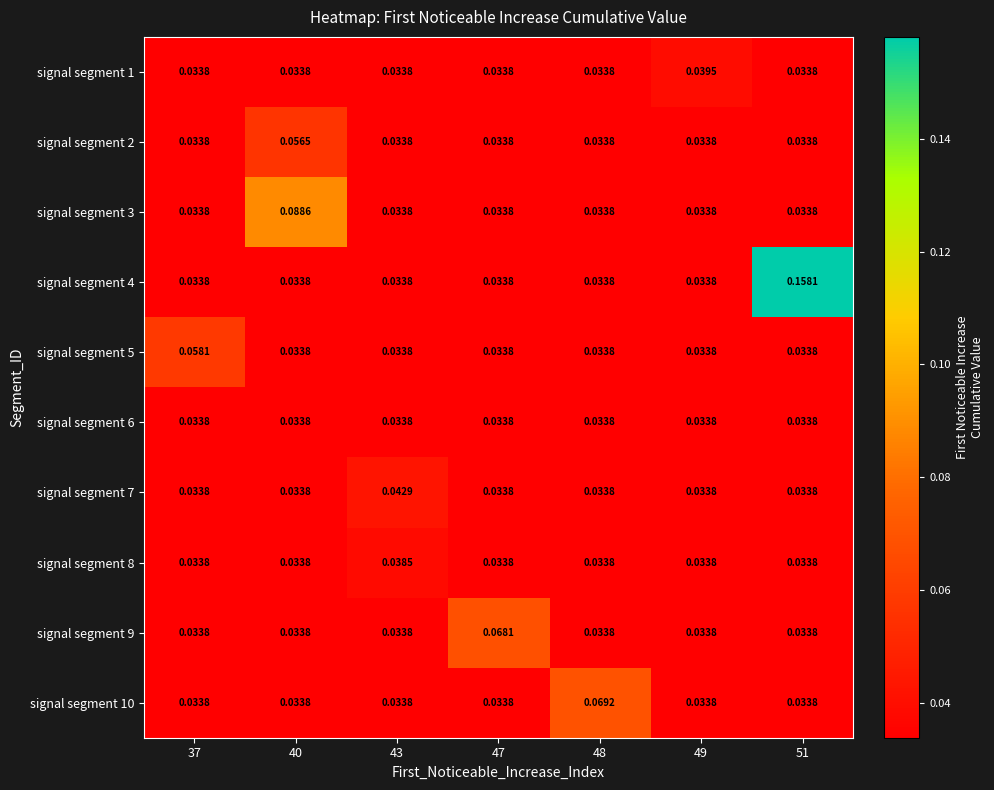

List the series in order of their peak value, lowest first.

signal segment 6, signal segment 8, signal segment 1, signal segment 7, signal segment 2, signal segment 5, signal segment 9, signal segment 10, signal segment 3, signal segment 4